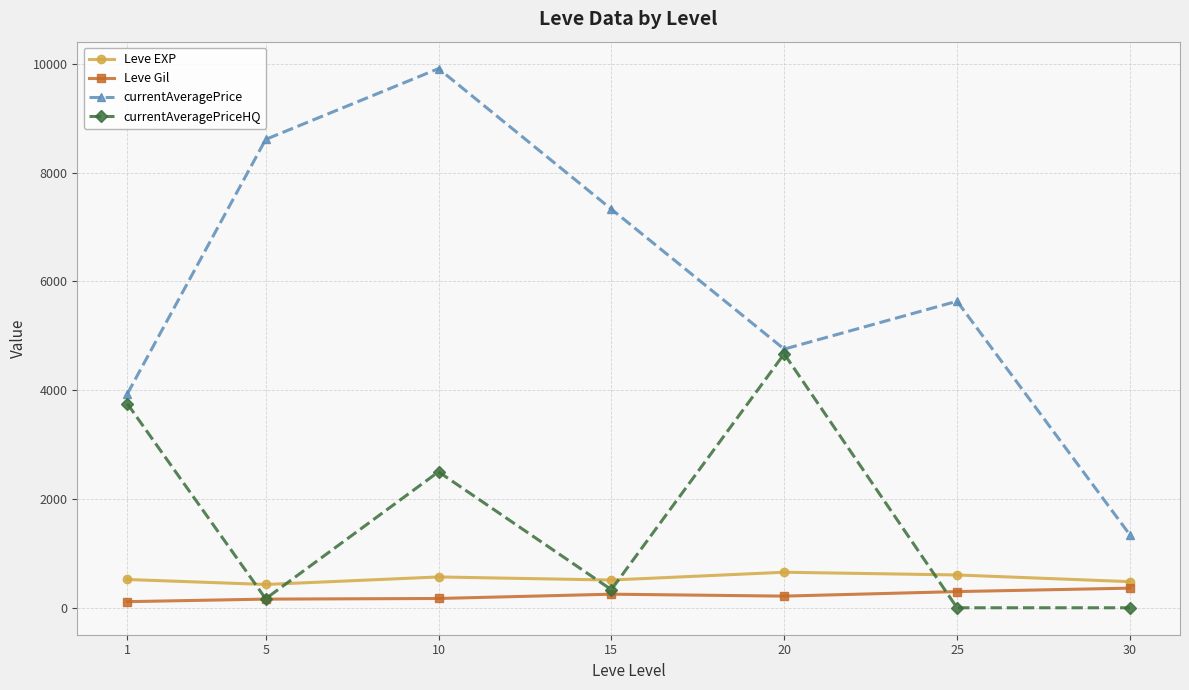

Where does the currentAveragePrice series first go above 5636?

5